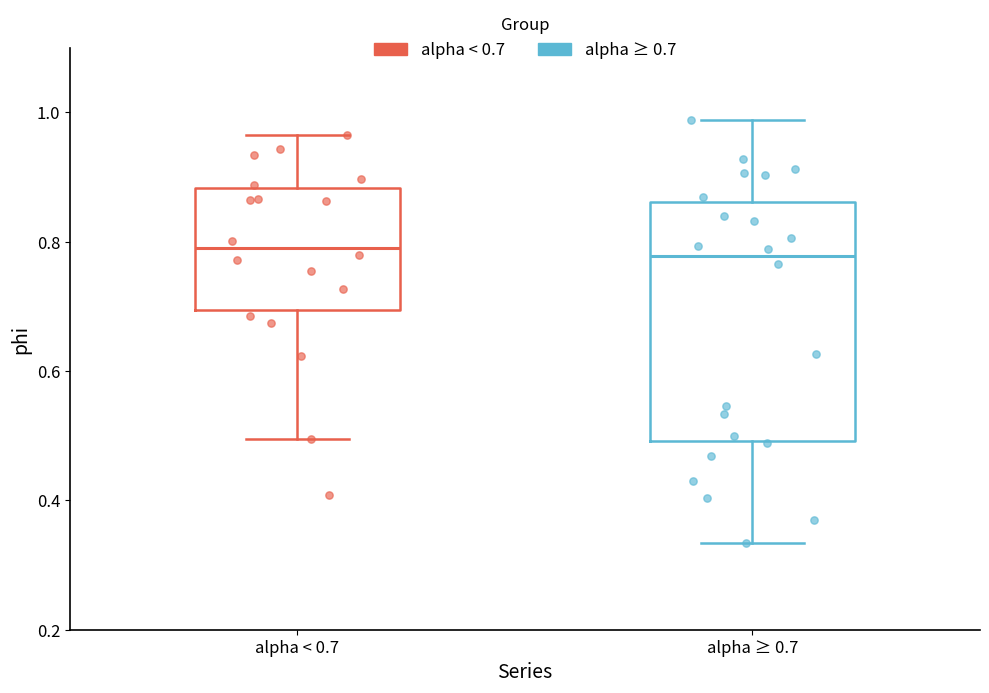

Reading left to right, transcribe this box plot: for each box, give where its median line is, the range the box spans, and where its two whiskers end, as read against the y-axis. The values are not printed on the chart, so give them approximately, as read against the axis.

alpha < 0.7: median 0.80, box 0.70 to 0.88, whiskers 0.50 to 0.96
alpha ≥ 0.7: median 0.78, box 0.50 to 0.86, whiskers 0.34 to 0.98